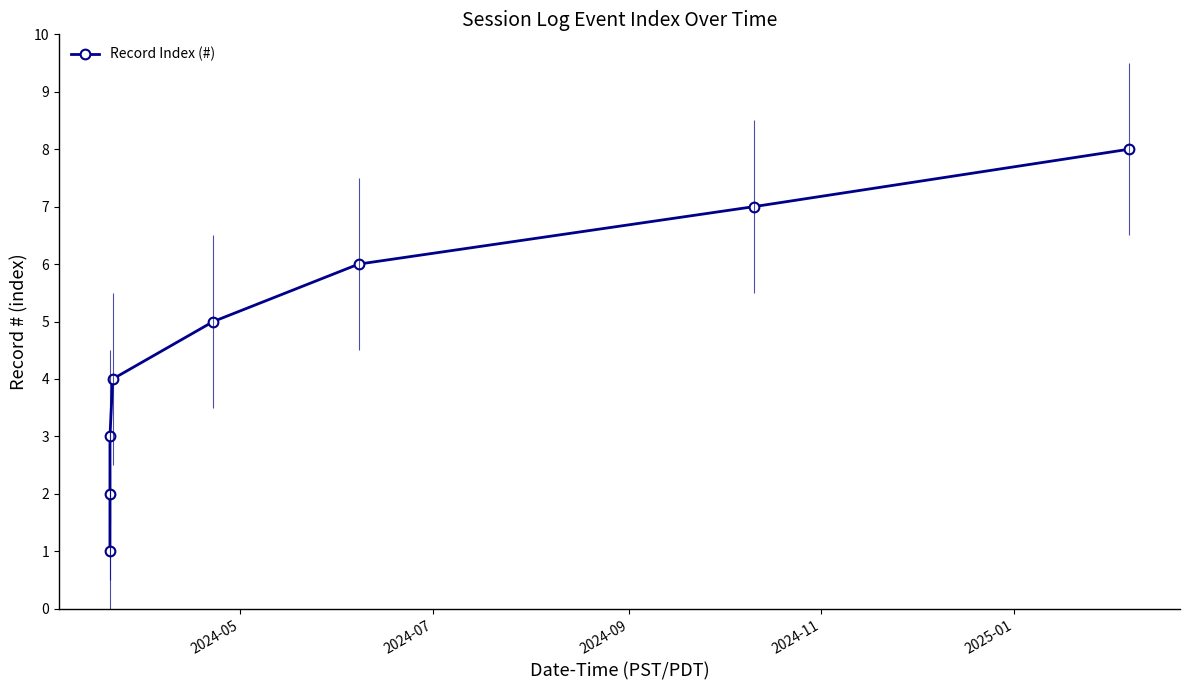

How many data points in Record Index (#) are less than 5?

4